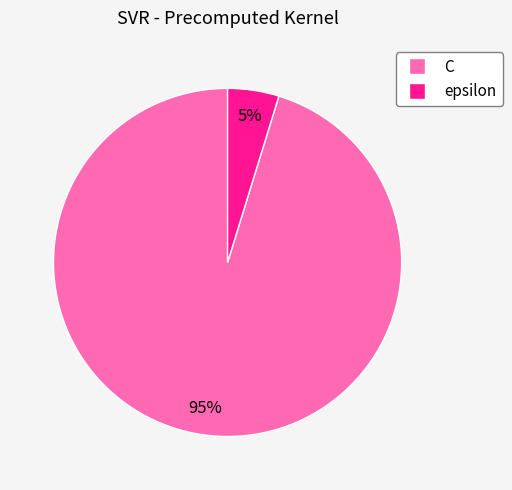

To the nearest percent, what portion does epsilon represent?

5%